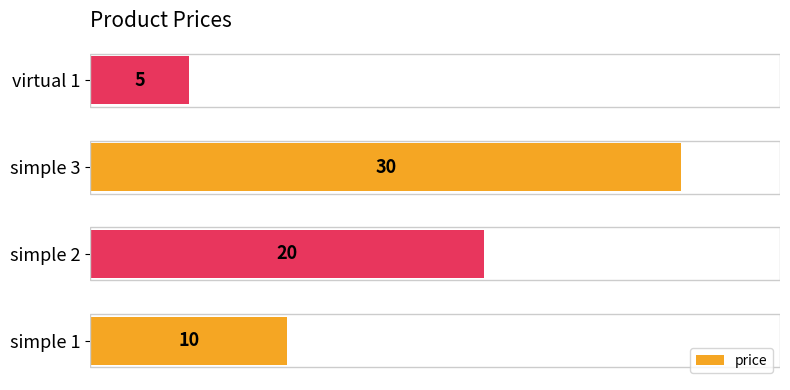

Are the bars horizontal?

Yes